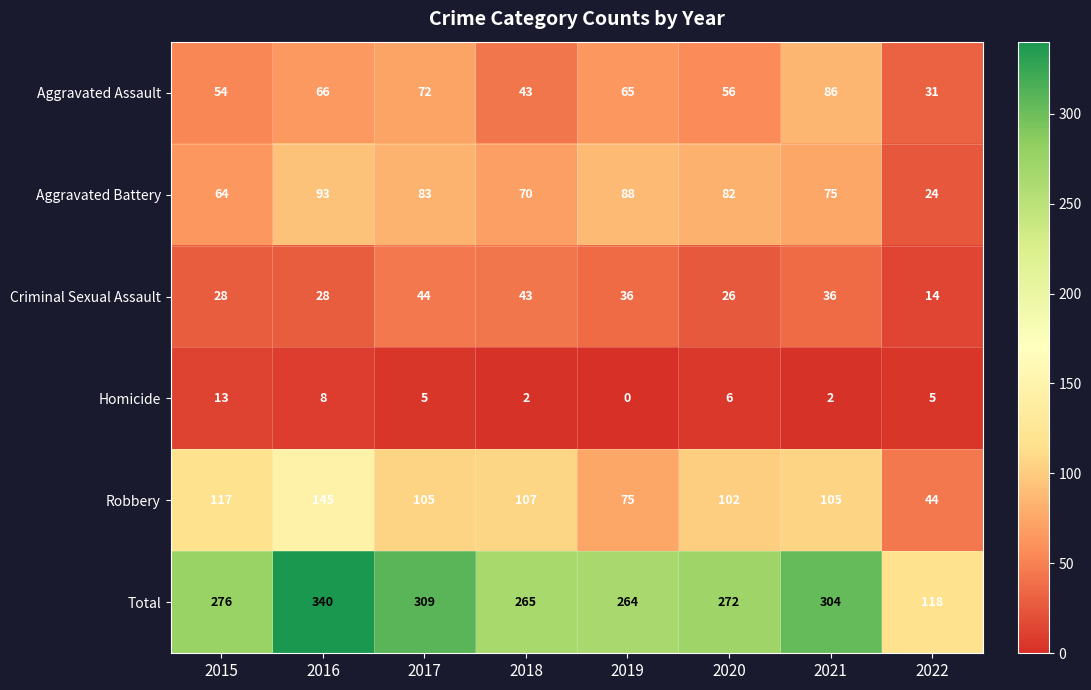

At which category does the chart reach its minimum across all series?

2019